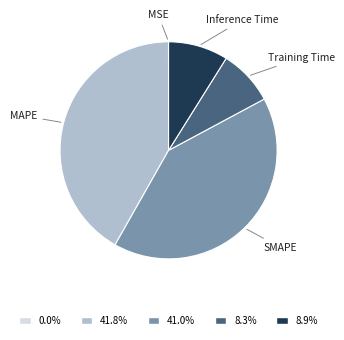

Is there a majority slice in this chart?

No